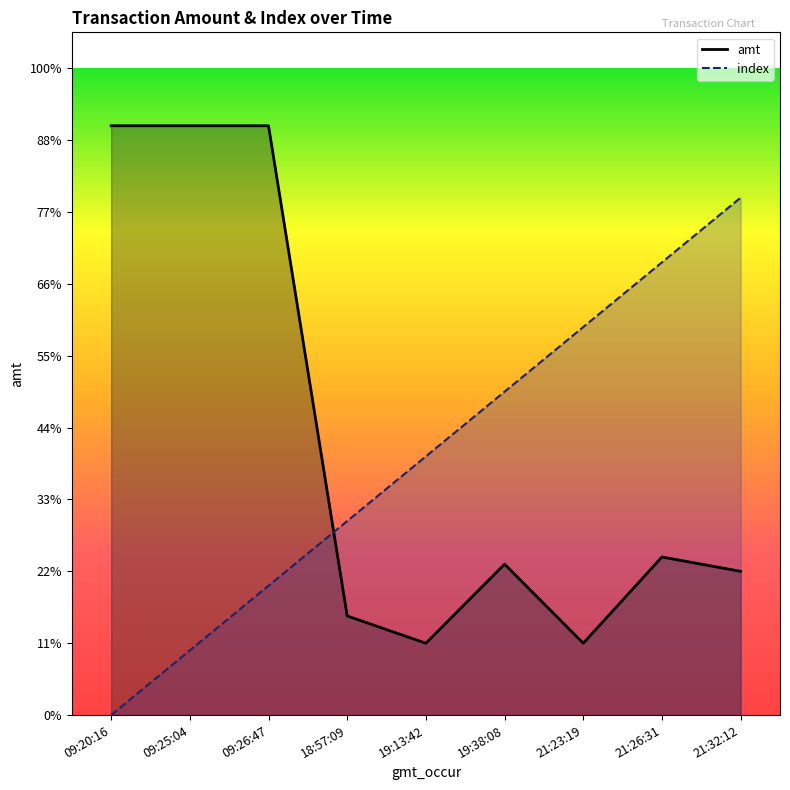

How many times do amt_line and index_line cross each other?

1